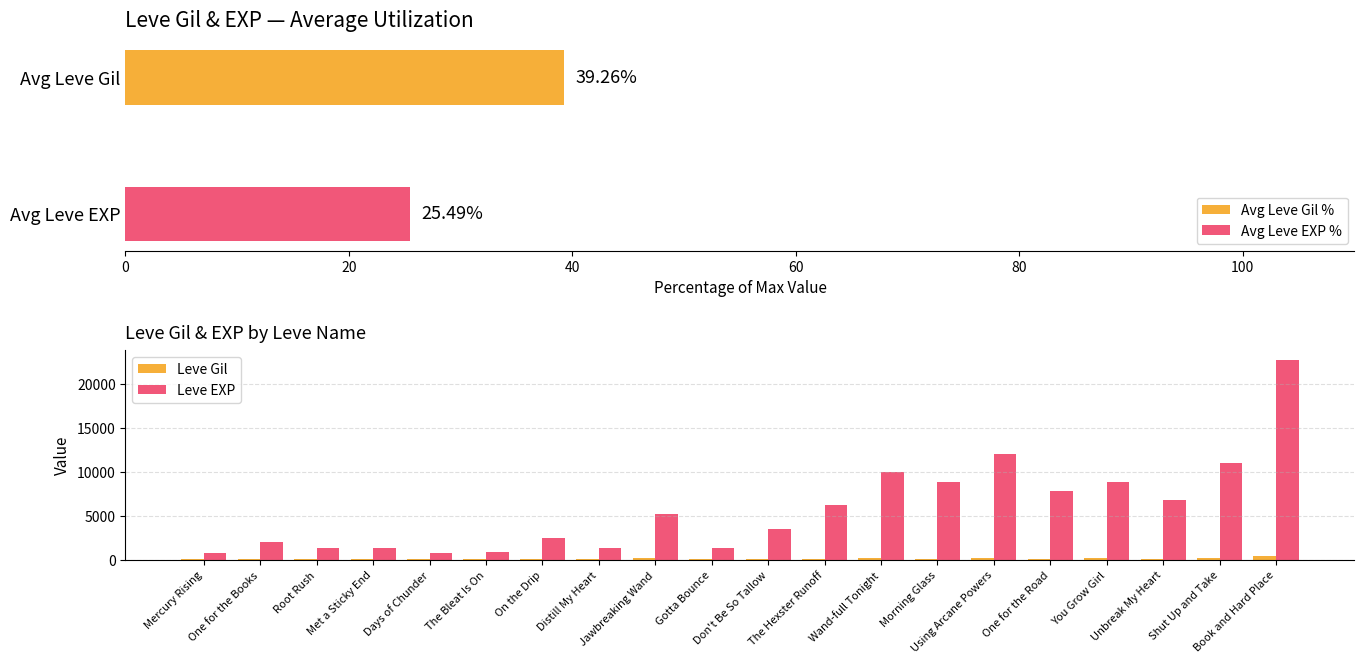

What is the average value of the Leve Gil series?

184